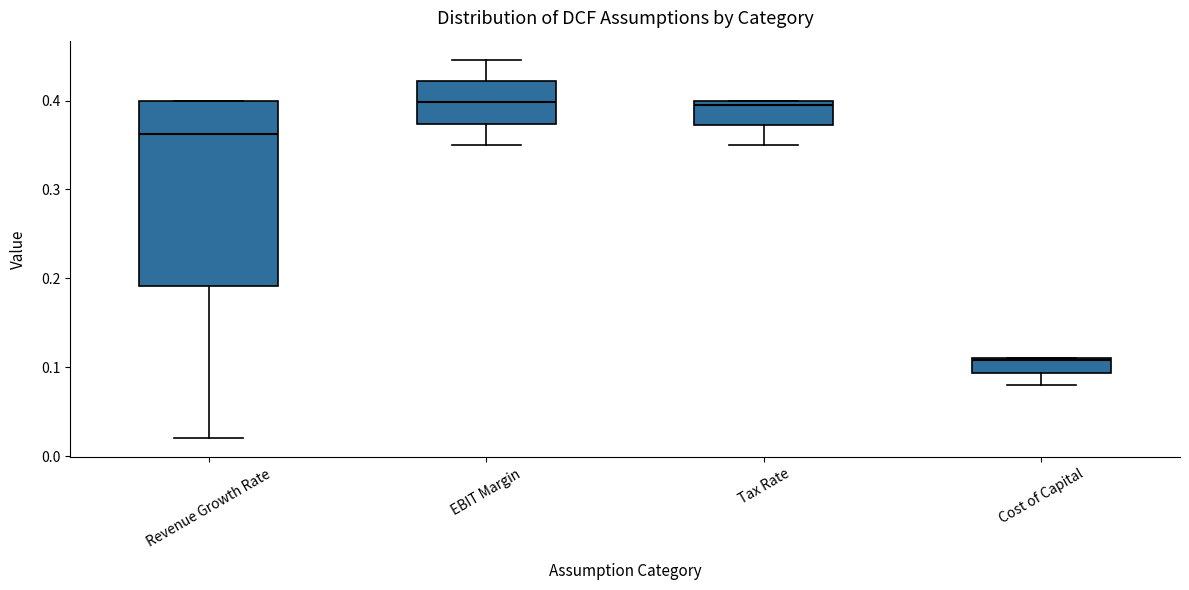

Comparing the boxes themselves (not the whiskers), which one is the tallest?

Revenue Growth Rate